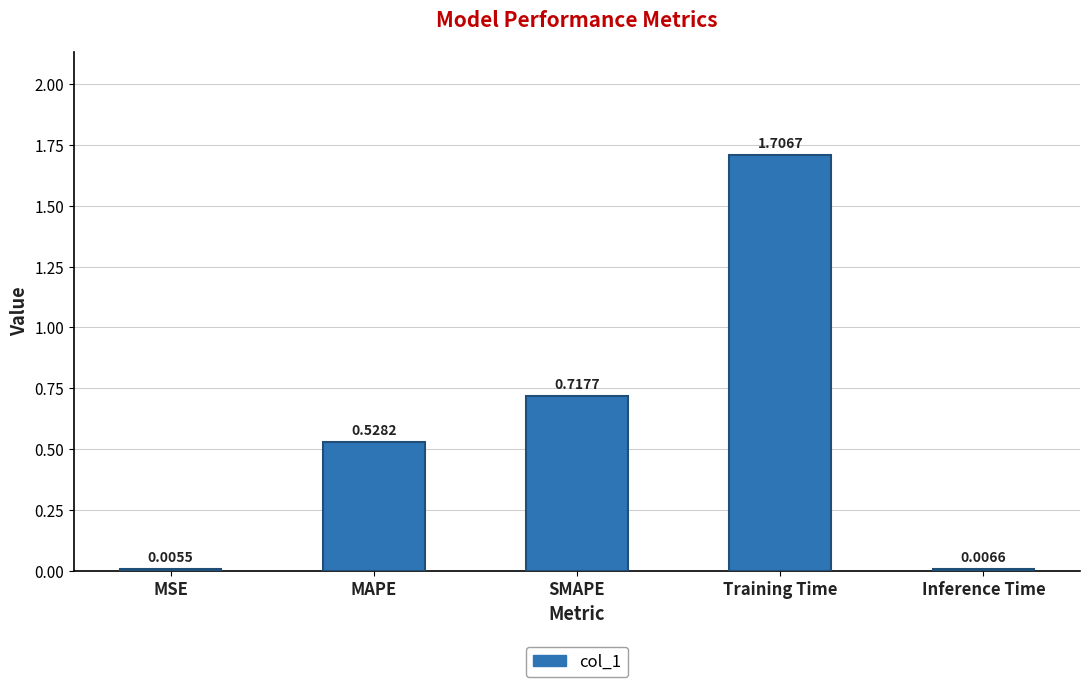

Read the value at Training Time.

1.7